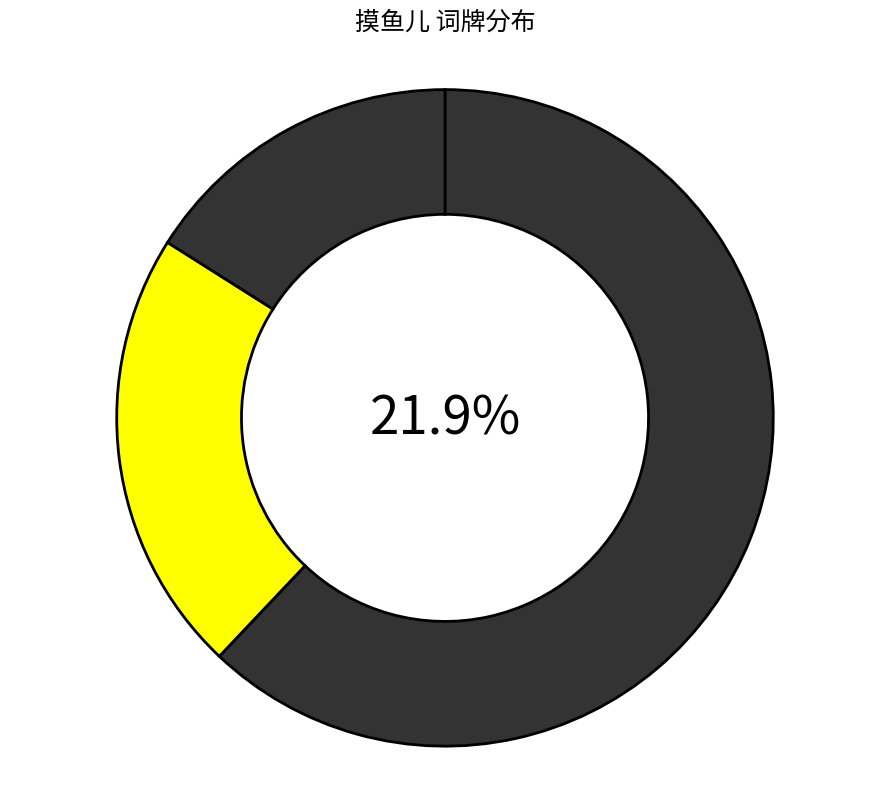

Which has a higher value, 摸鱼儿·三月晦日稷园牡丹花下饯春 or 摸鱼儿 三月晦日稷园牡丹花下饯春?

摸鱼儿 三月晦日稷园牡丹花下饯春